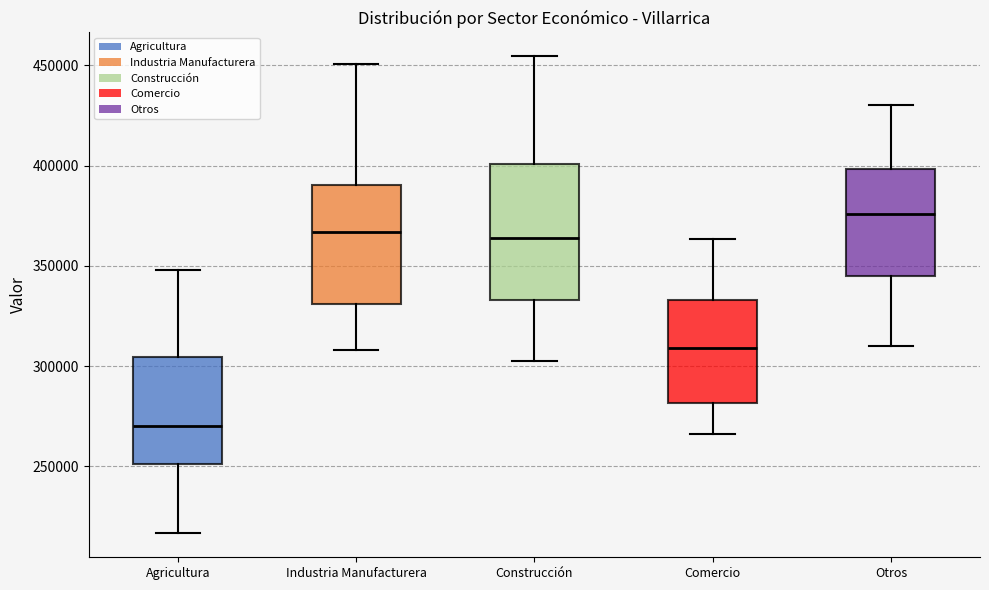

Which box has the highest median line?

Otros